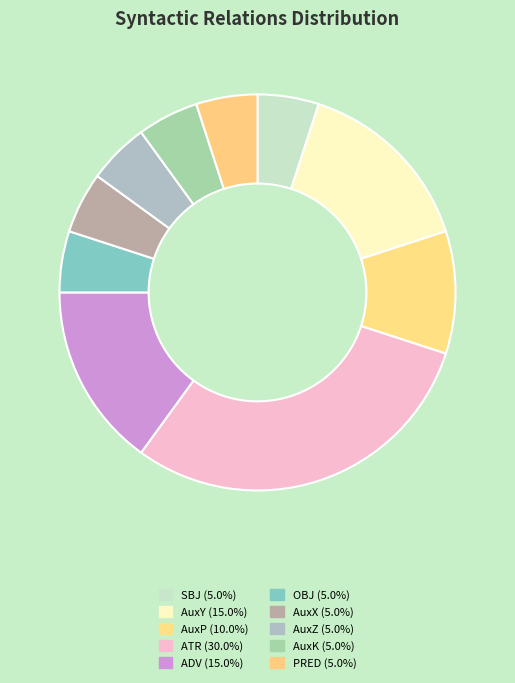

To the nearest percent, what is the combined percentage of AuxP and AuxZ?

15%